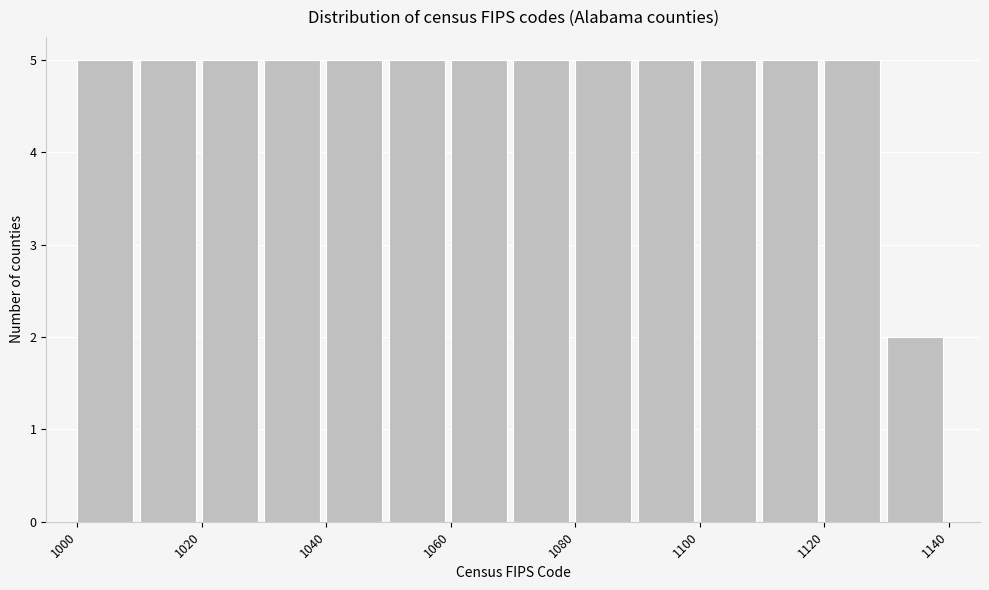

Reading left to right, transcribe this chart: for each bar, give the range it covers on the x-axis and its height. The values are not printed on the chart, so give them approximately, as read against the axis.

1000 to 1010: 5
1010 to 1020: 5
1020 to 1030: 5
1030 to 1040: 5
1040 to 1050: 5
1050 to 1060: 5
1060 to 1070: 5
1070 to 1080: 5
1080 to 1090: 5
1090 to 1100: 5
1100 to 1110: 5
1110 to 1120: 5
1120 to 1130: 5
1130 to 1140: 2